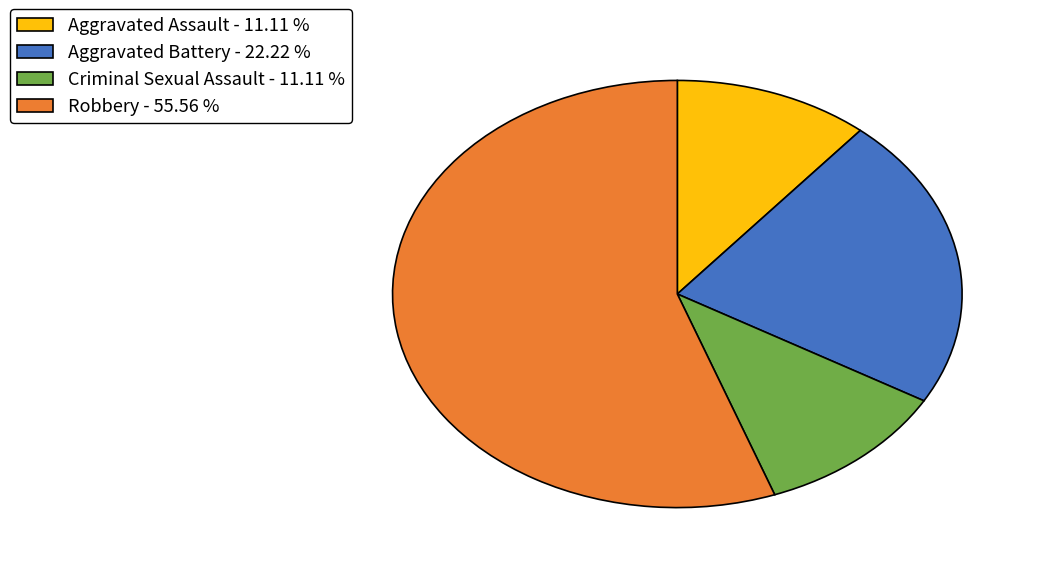

Does Aggravated Assault - 11.11 % represent more than half of the total?

No